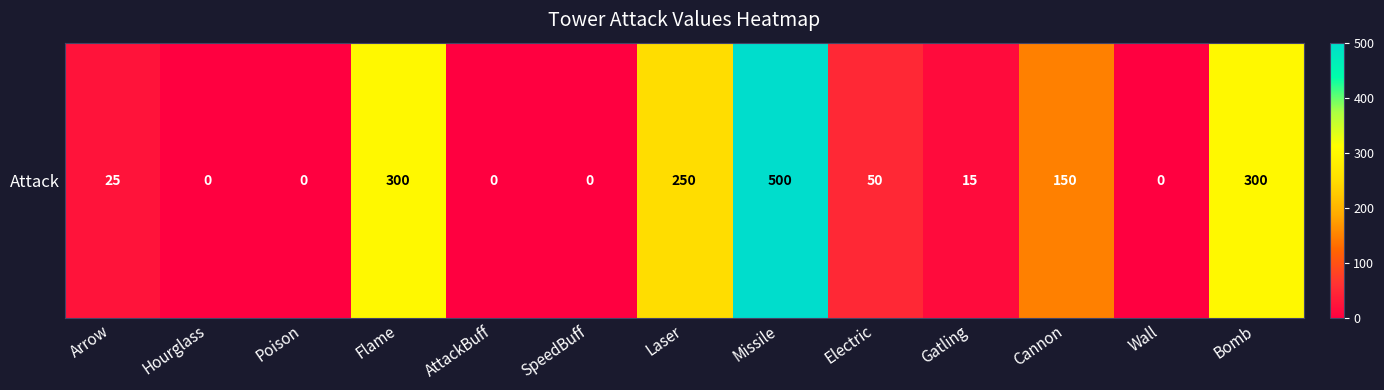

What is the change in value from Arrow to AttackBuff?

-25